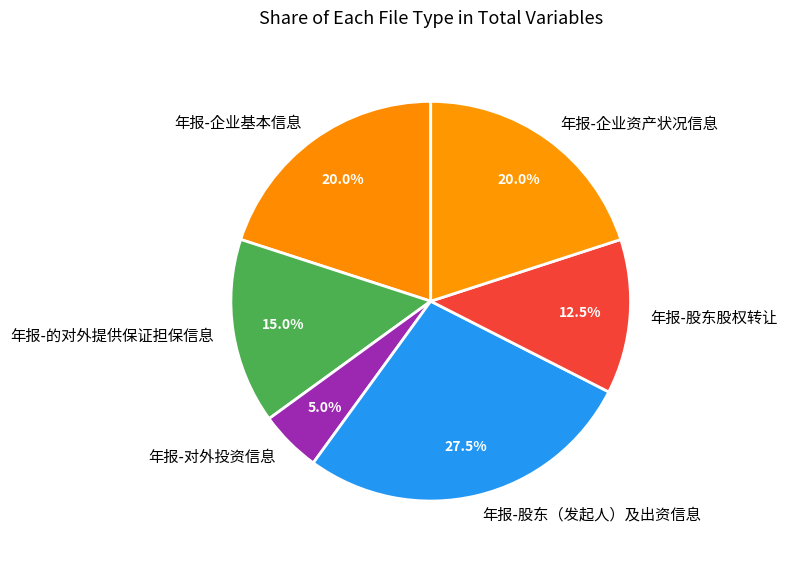

Count the number of slices in the pie.

6